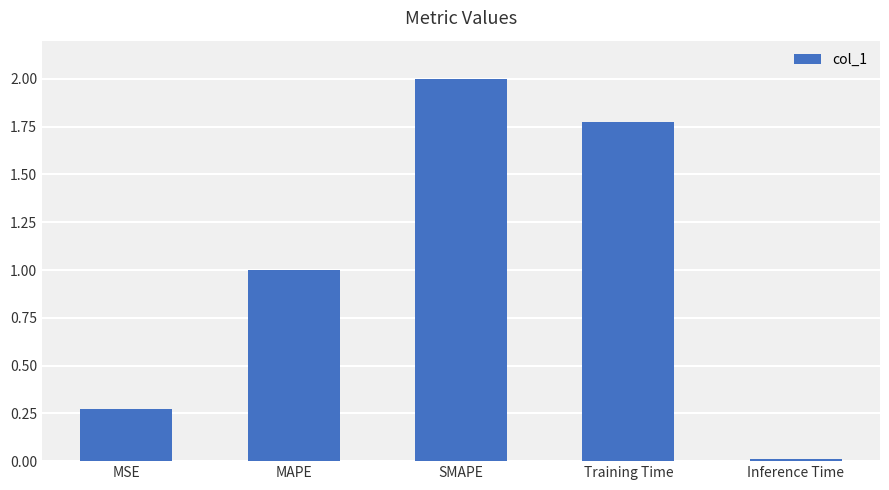

Rank the categories by value from lowest to highest.

Inference Time, MSE, MAPE, Training Time, SMAPE